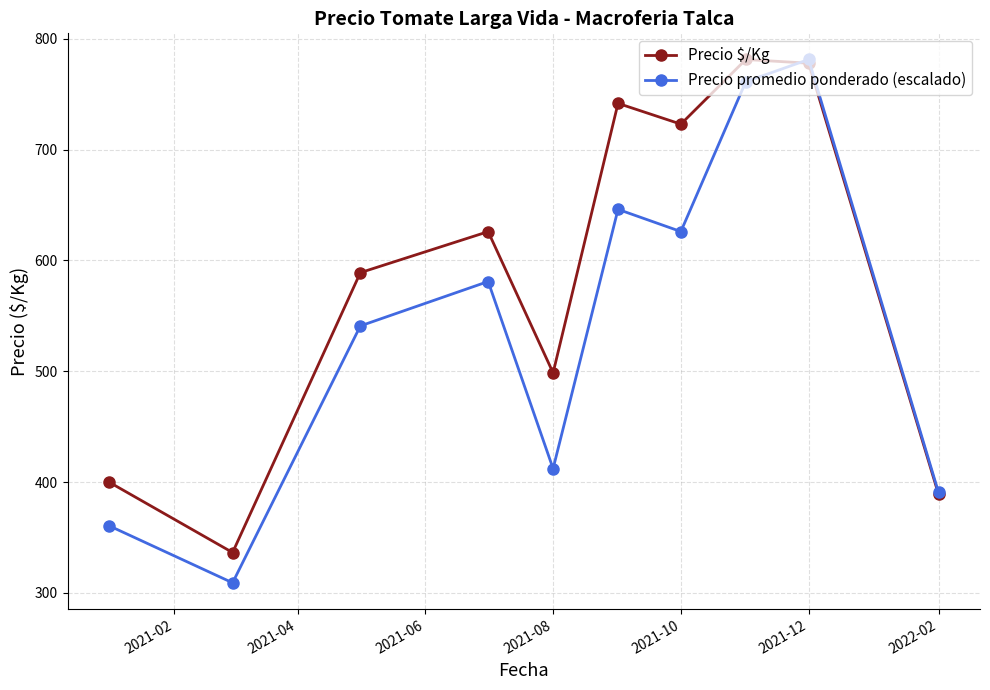

What is the value of the Precio promedio ponderado (escalado) point at the 6th from the left?

646.1